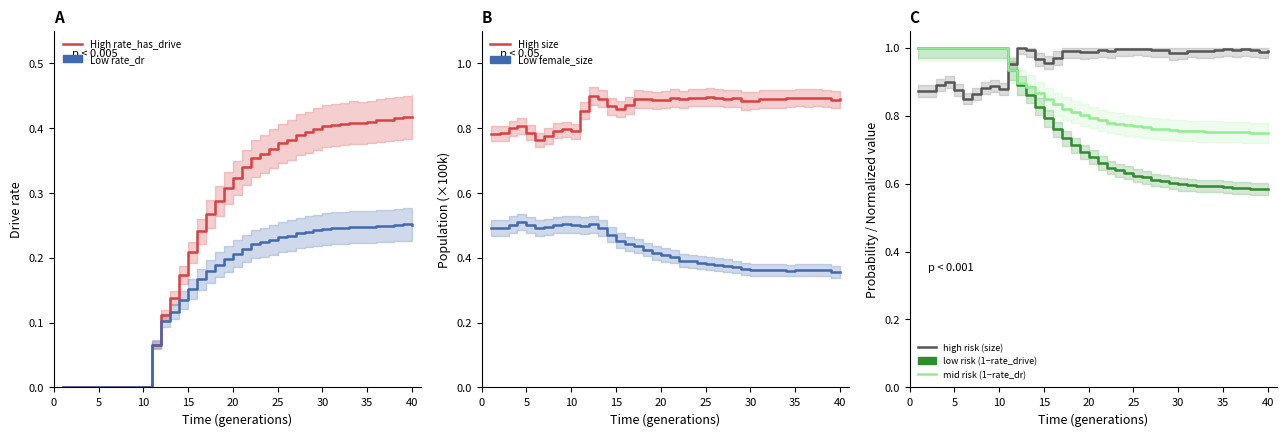

True or false: Low female_size and High size intersect in this chart.

False